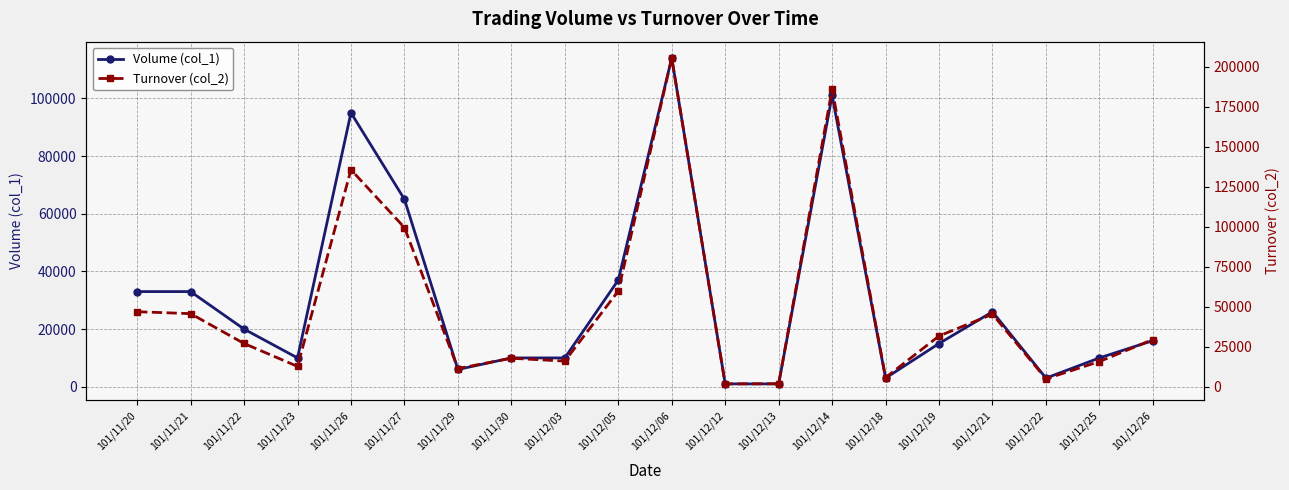

Which category has the highest value across all series?

101/12/06